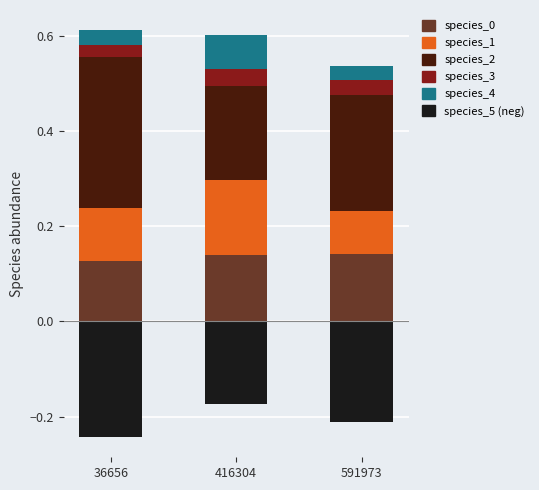

Read the species_1 value at 416304.

0.2